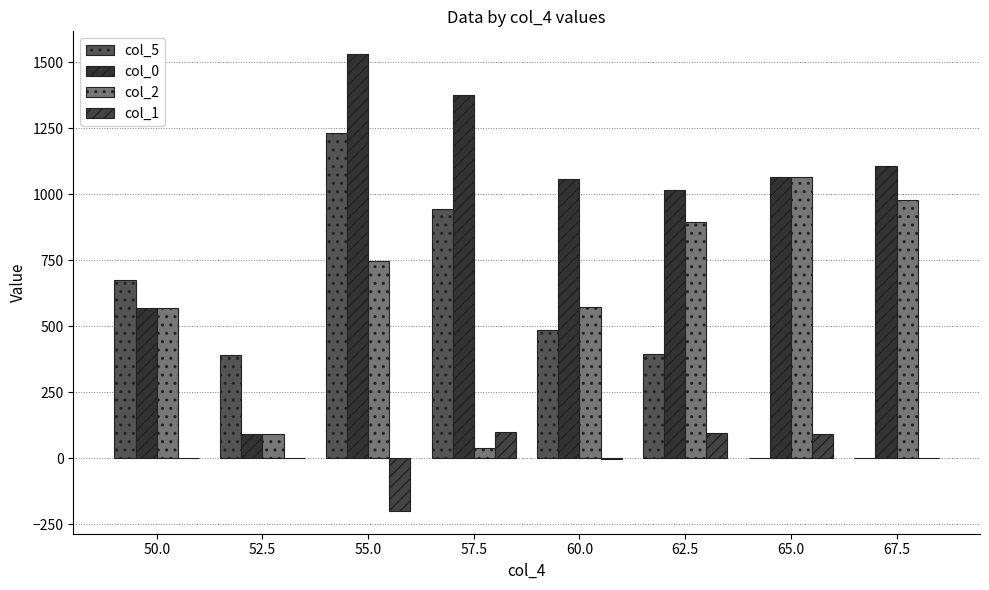

Reading right to left, extract all data points from this chart.

col_5: 0	0	395	485	942	1231	390	675
col_0: 1107	1063	1015	1057	1377	1530	90	570
col_2: 977	1063	893	573	39	747	90	570
col_1: 0	92	96	-5	99	-200	0	0